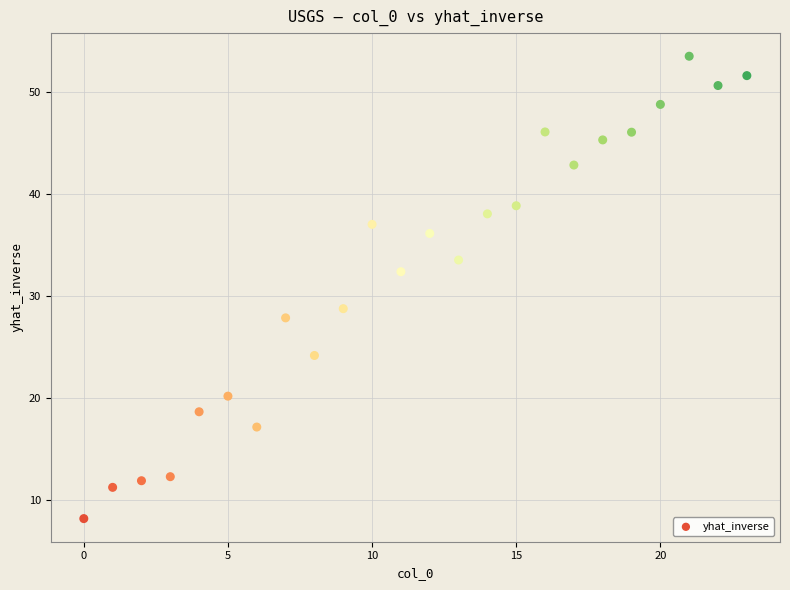

What Y value in the scatter plot is closest to 30?

28.8